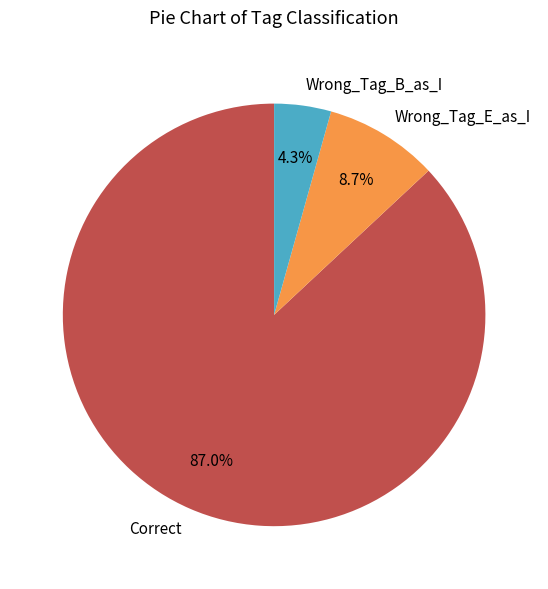

What percentage do Correct and Wrong_Tag_E_as_I together represent?

95.7%